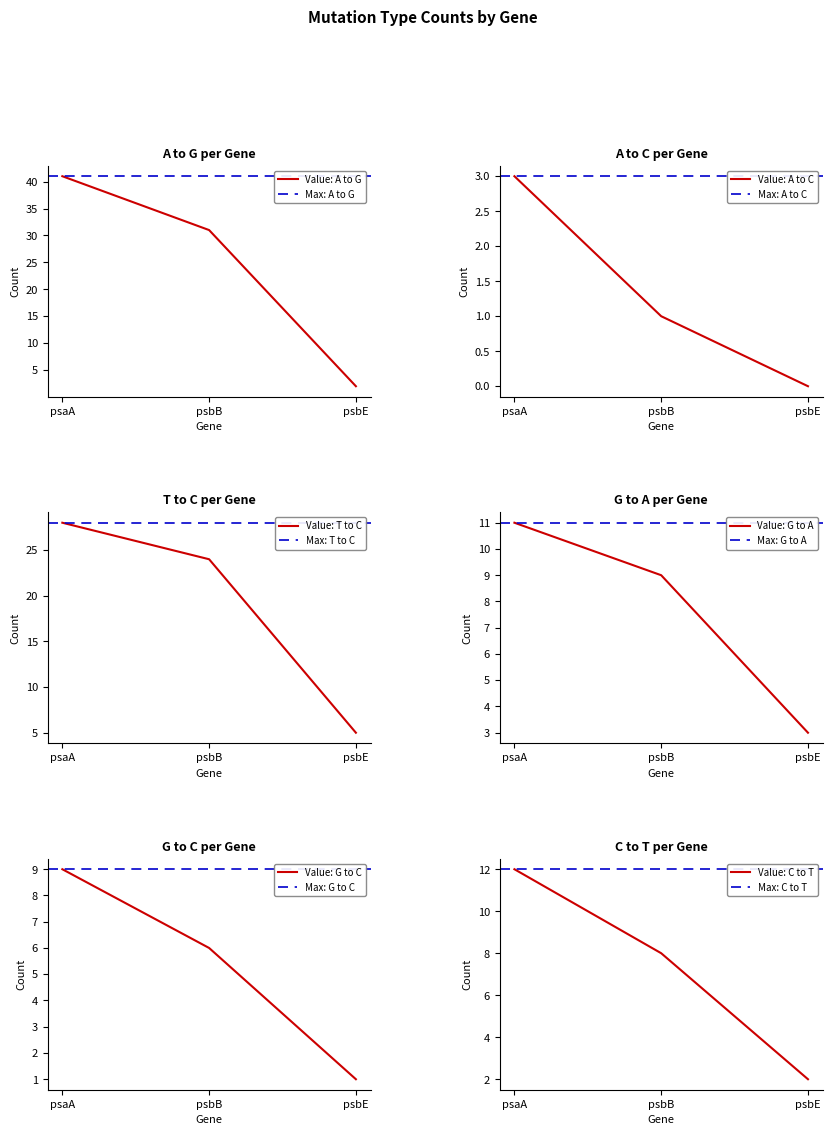

Does the chart display data point markers on the line(s)?

No